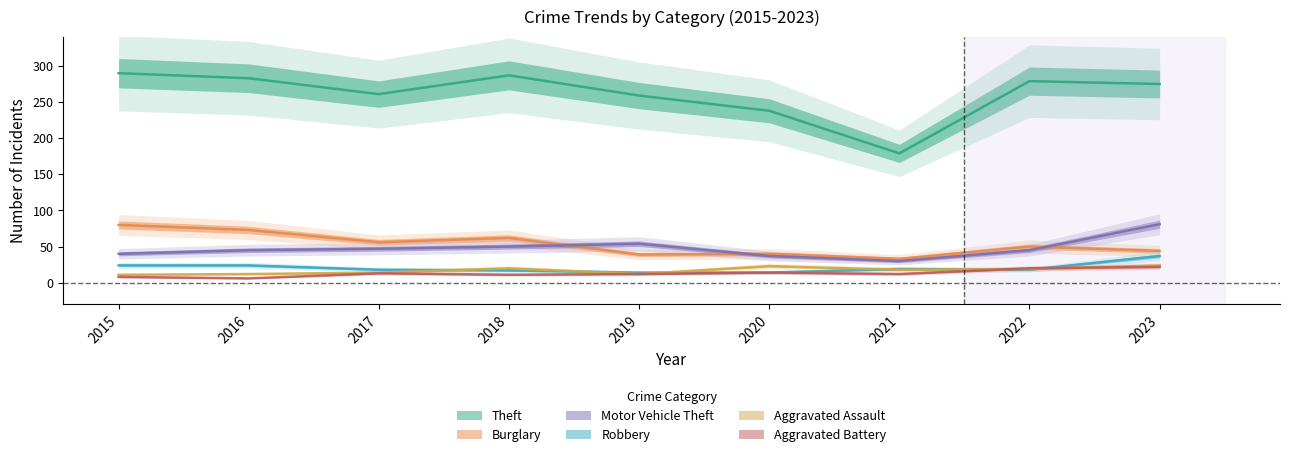

What is the sum of the Motor Vehicle Theft values at 2019 and 2018?

104